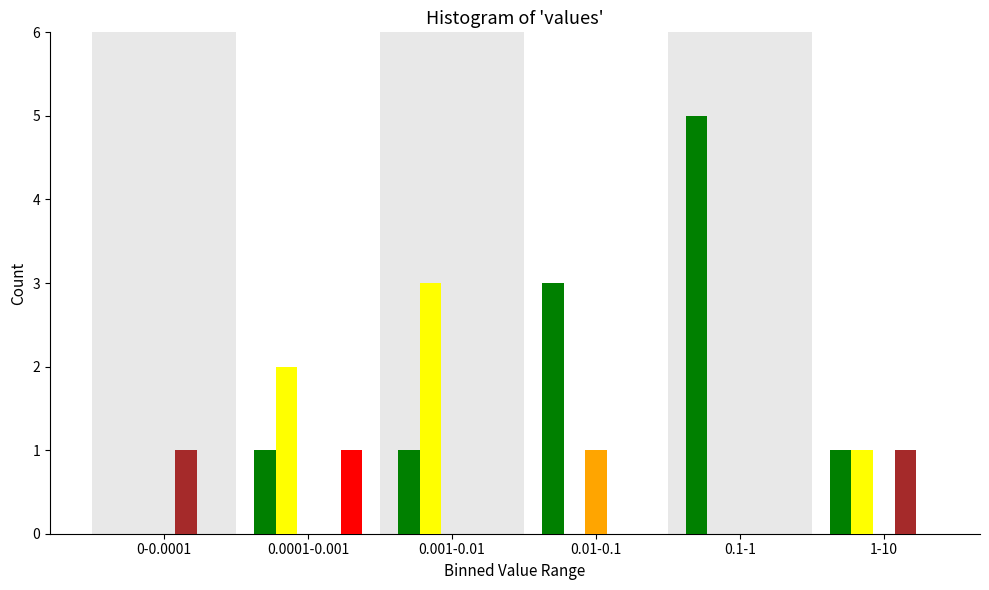

At which category is the sum across all series the highest?

0.1-1